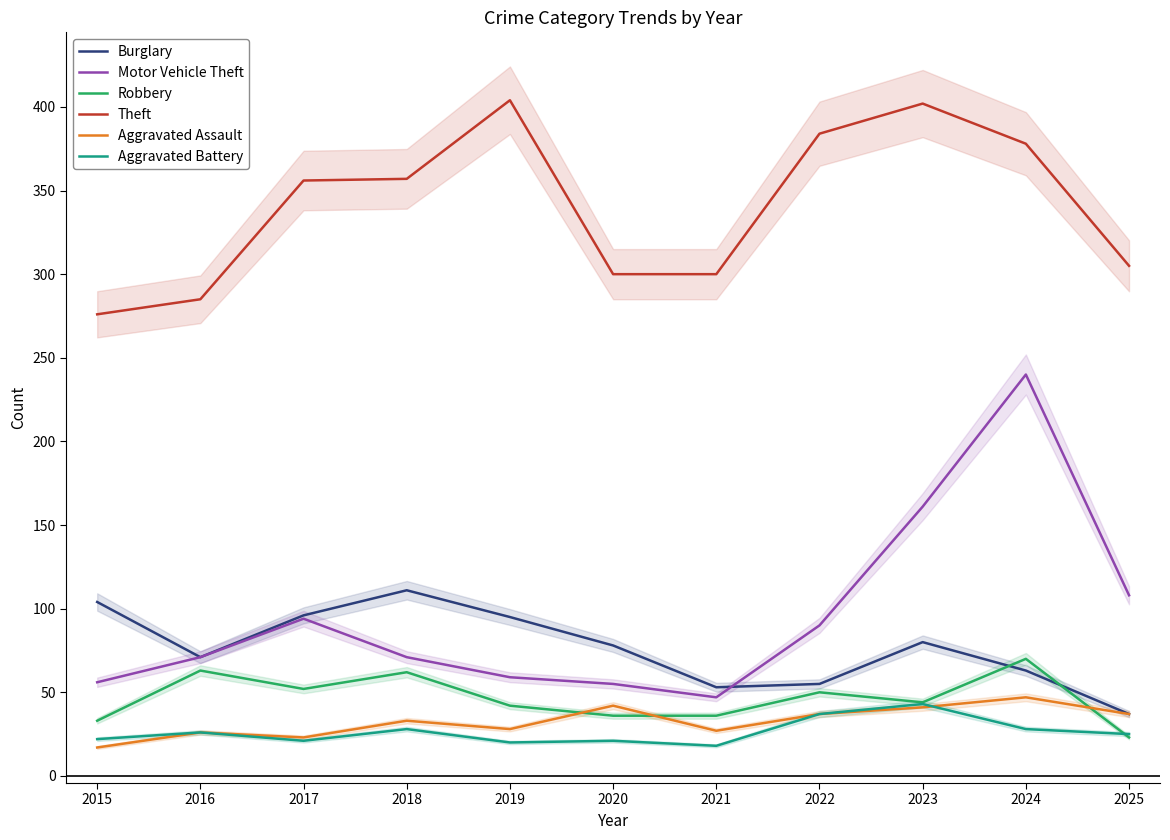

Is it true that Burglary equals 137 at 2019?

False